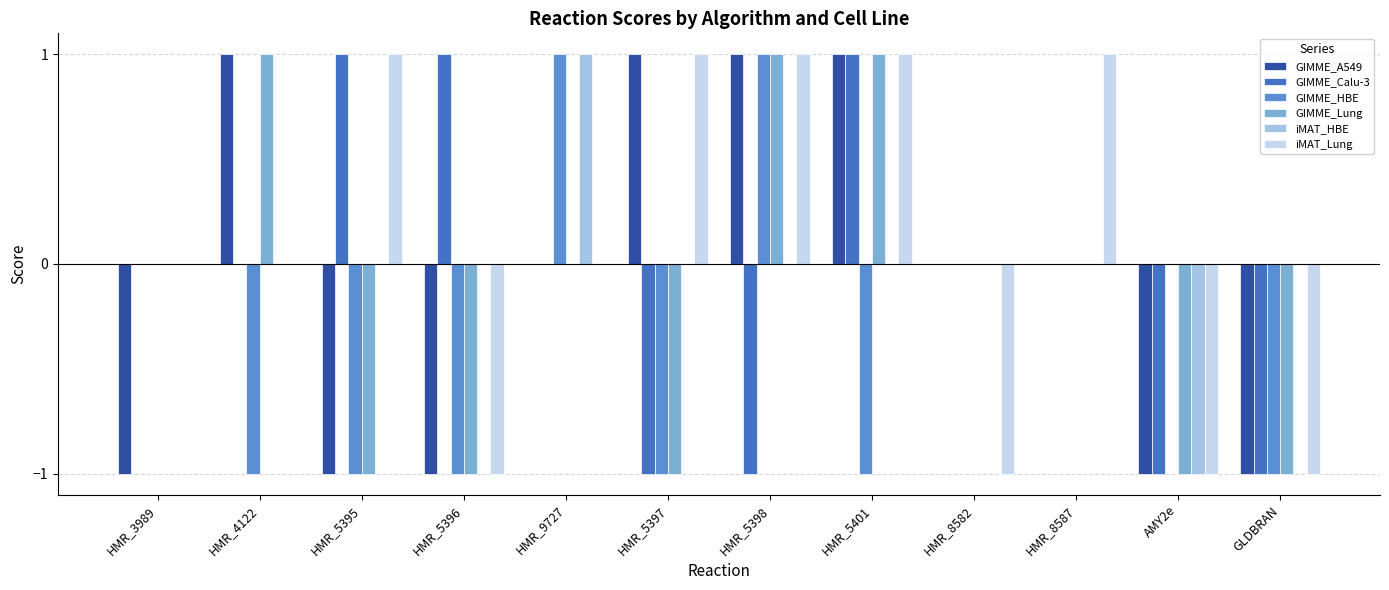

How many groups of bars are there?

12